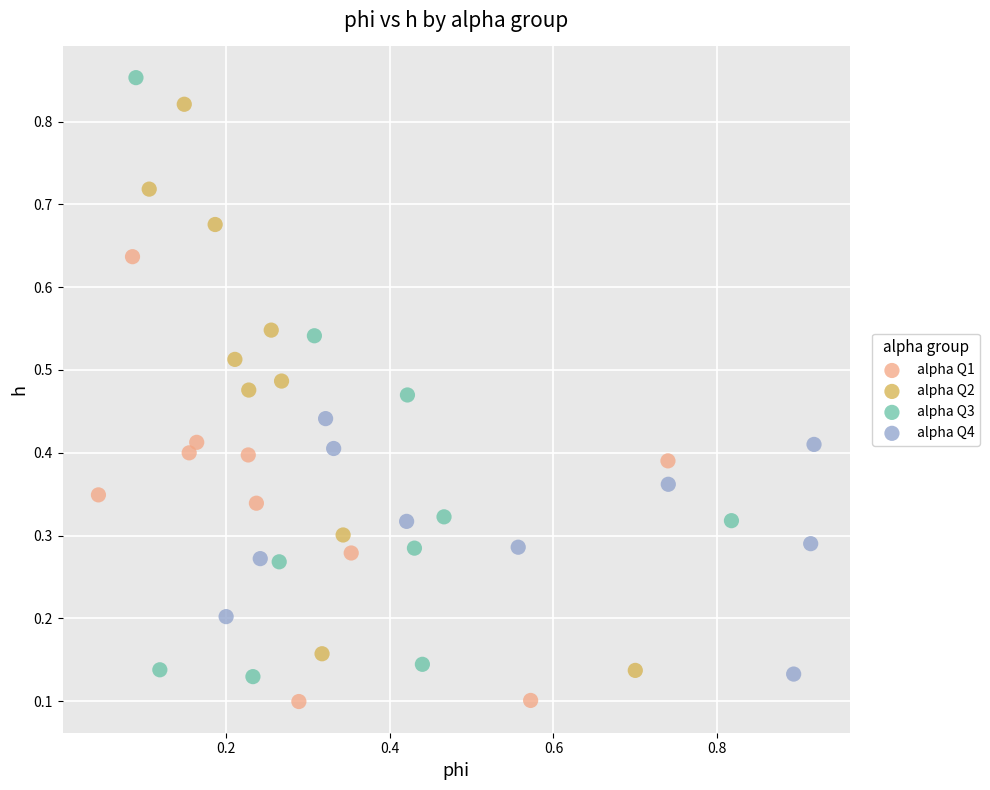

Which series has the widest spread of Y values?

alpha Q3